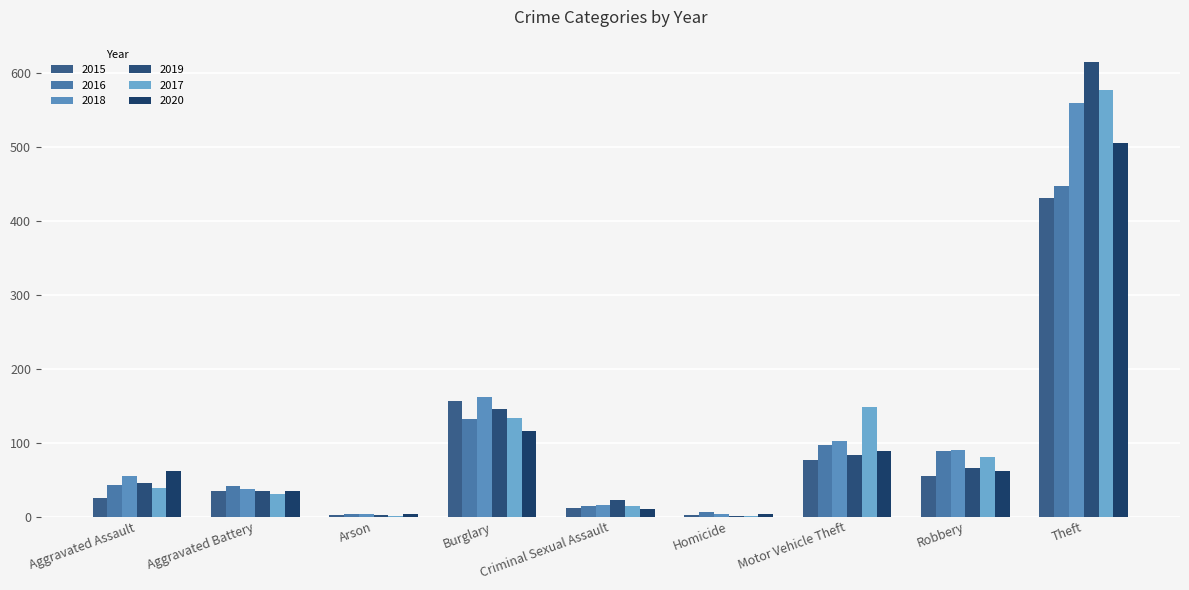

Rank the series by their maximum value, from highest to lowest.

2019, 2017, 2018, 2020, 2016, 2015